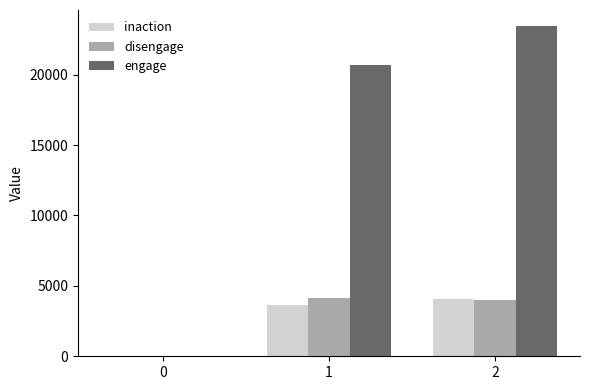

Which label corresponds to the largest value in the chart?

2